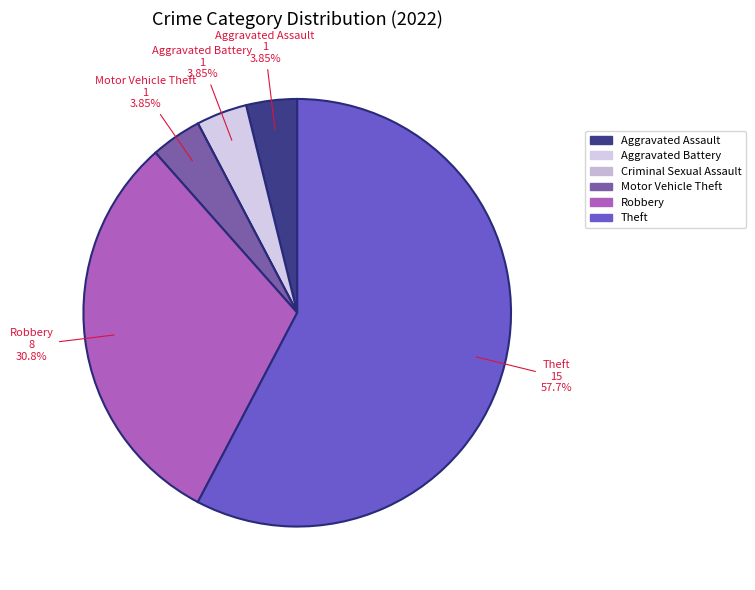

To the nearest percent, what is the combined percentage of Aggravated Battery and Motor Vehicle Theft?

8%